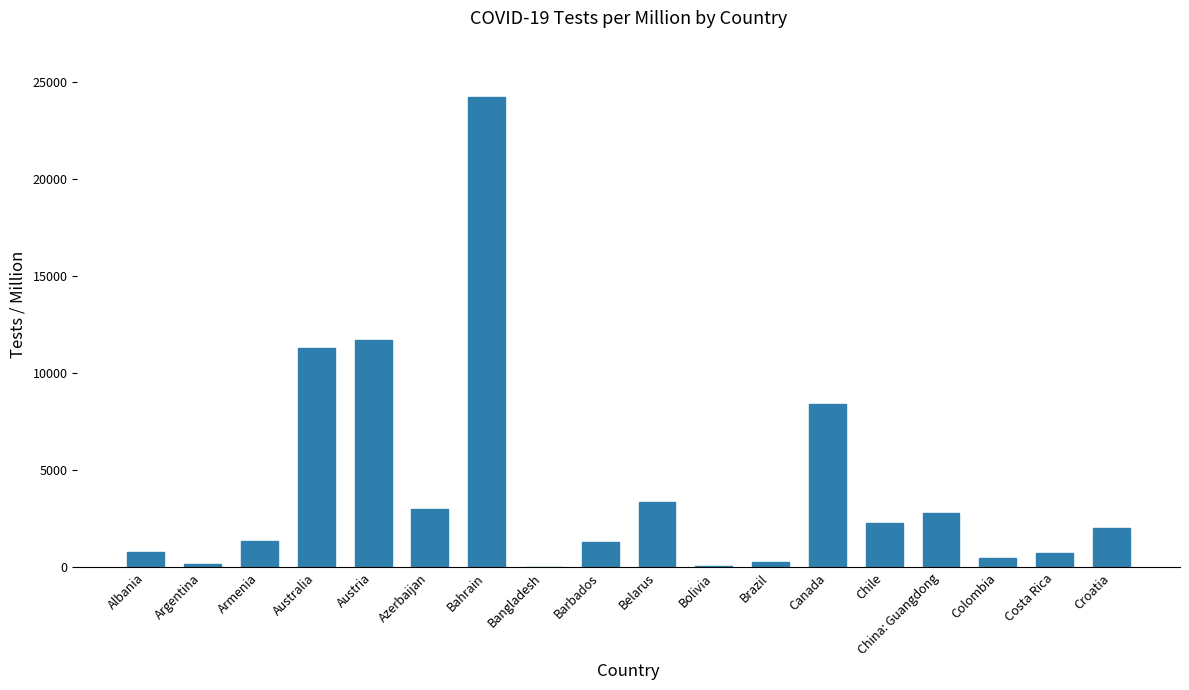

Between Albania and Australia, which is larger?

Australia